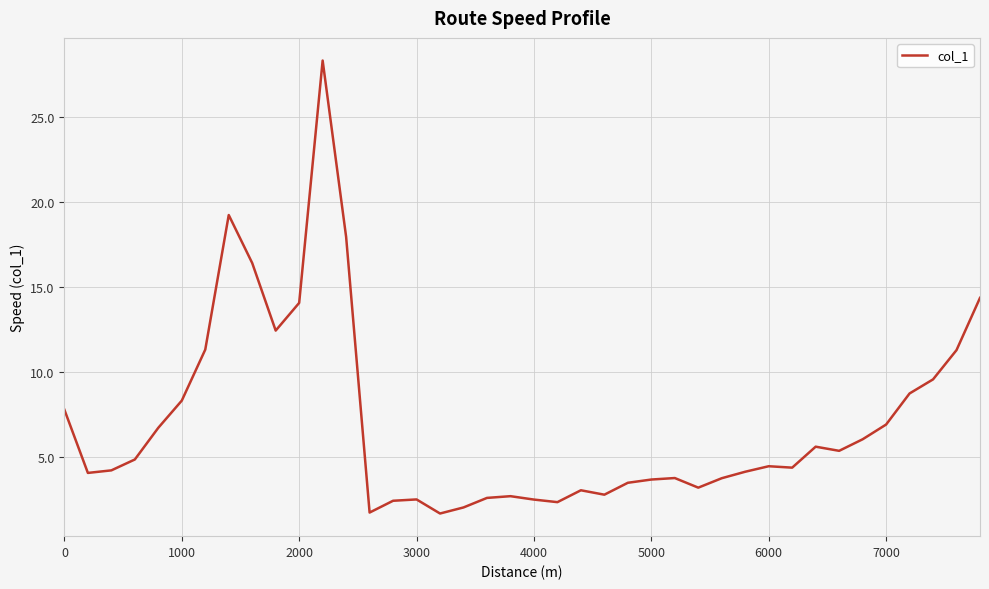

What is the difference between the maximum and minimum values?

26.6